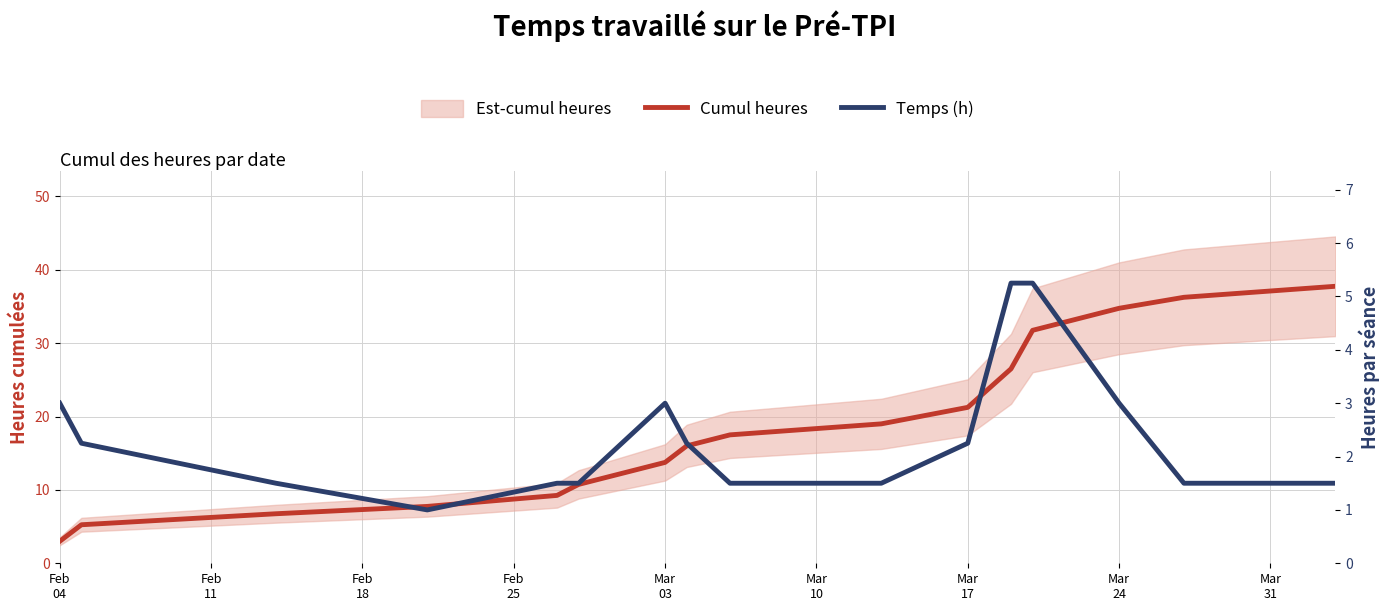

Reading right to left, transcribe all the data shown in this chart.

Cumul heures: 37.8	36.2	34.8	31.8	26.5	21.2	19.0	17.5	16.0	13.8	10.8	9.2	7.8	6.8	5.2	3.0
Temps (h): 1.5	1.5	3.0	5.2	5.2	2.2	1.5	1.5	2.2	3.0	1.5	1.5	1.0	1.5	2.2	3.0